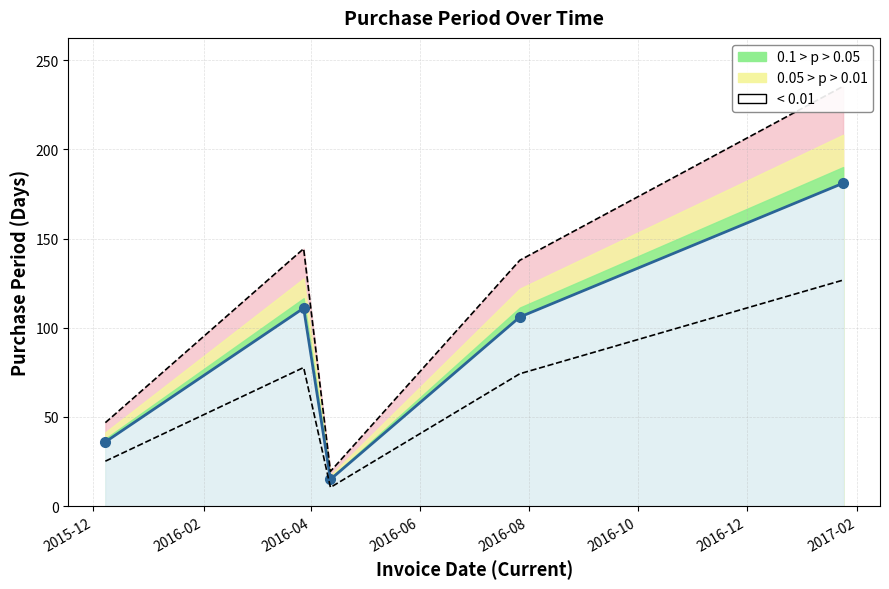

Where is the first local maximum?

2016-03-28